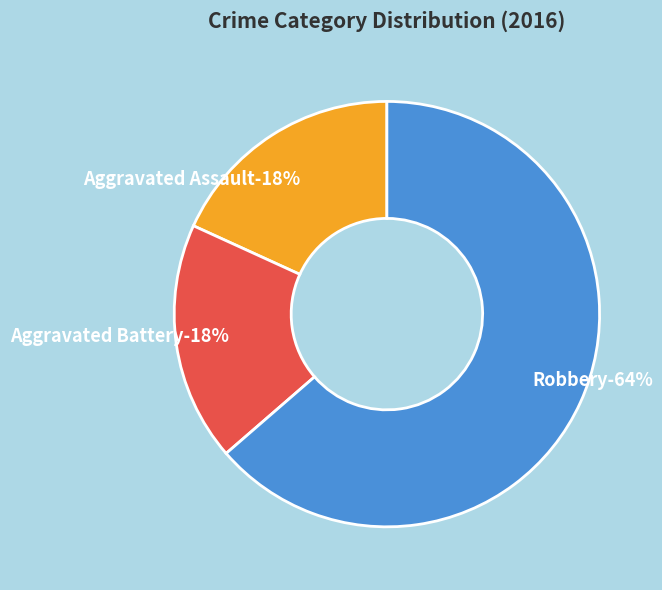

Which slice is the smallest?

Aggravated Assault